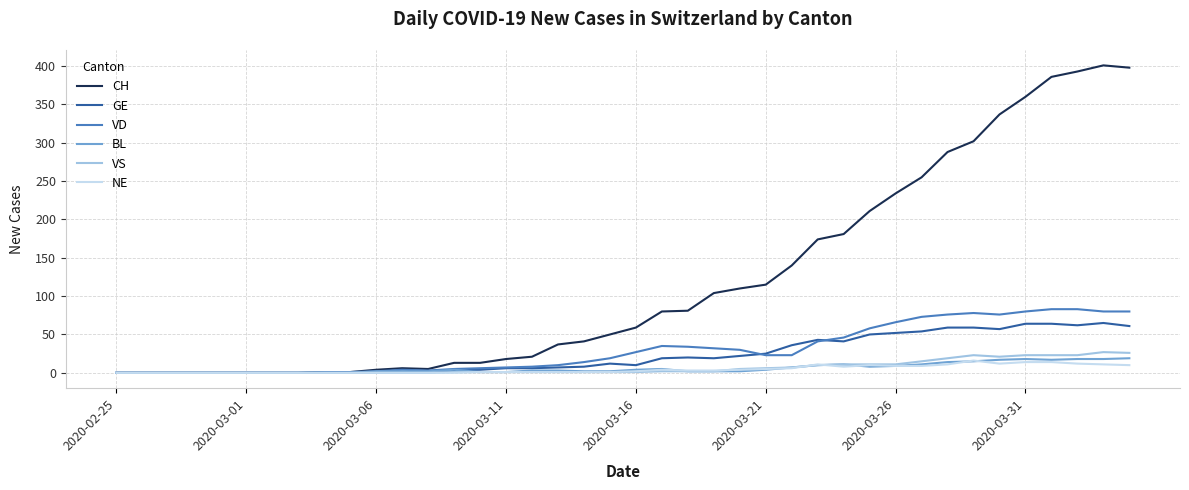

What is the maximum value shown in the chart?

401